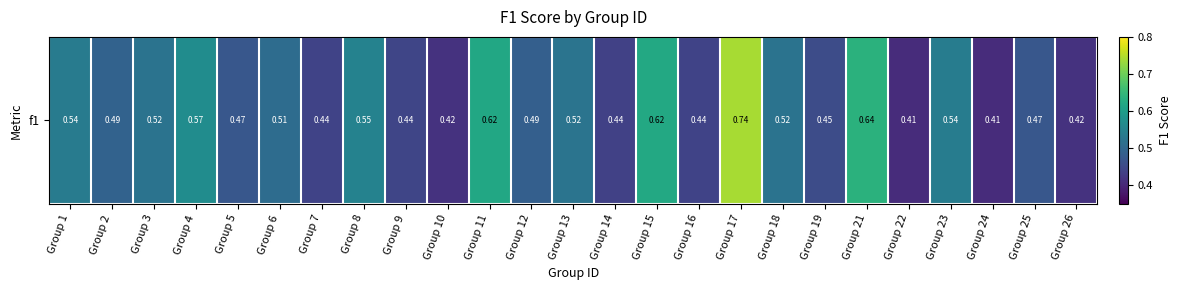

True or false: the data shows 0.6 at Group 9.

False